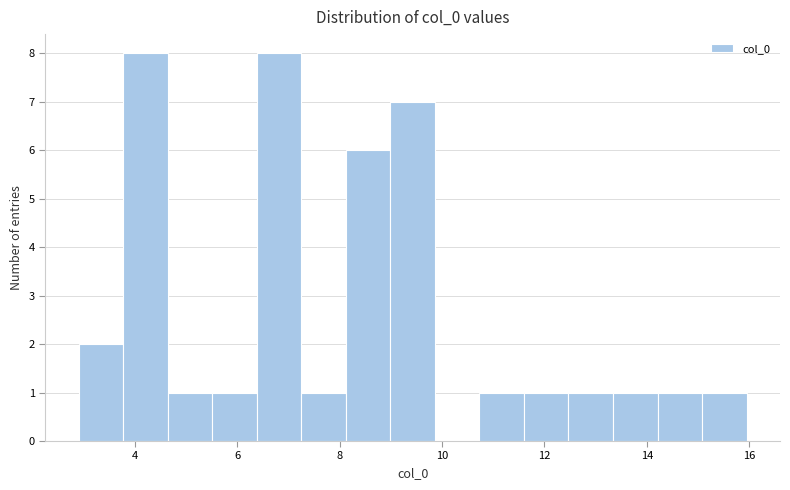

Reading left to right, list every bar in this chart as the range it spans on the x-axis followed by its height. Neither the bar edges nor the heights are printed on the chart, so give them approximately, as read against the axes.

3.0 to 3.8: 2
3.8 to 4.6: 8
4.6 to 5.6: 1
5.6 to 6.4: 1
6.4 to 7.2: 8
7.2 to 8.2: 1
8.2 to 9.0: 6
9.0 to 9.8: 7
9.8 to 10.8: 0
10.8 to 11.6: 1
11.6 to 12.4: 1
12.4 to 13.4: 1
13.4 to 14.2: 1
14.2 to 15.0: 1
15.0 to 16.0: 1